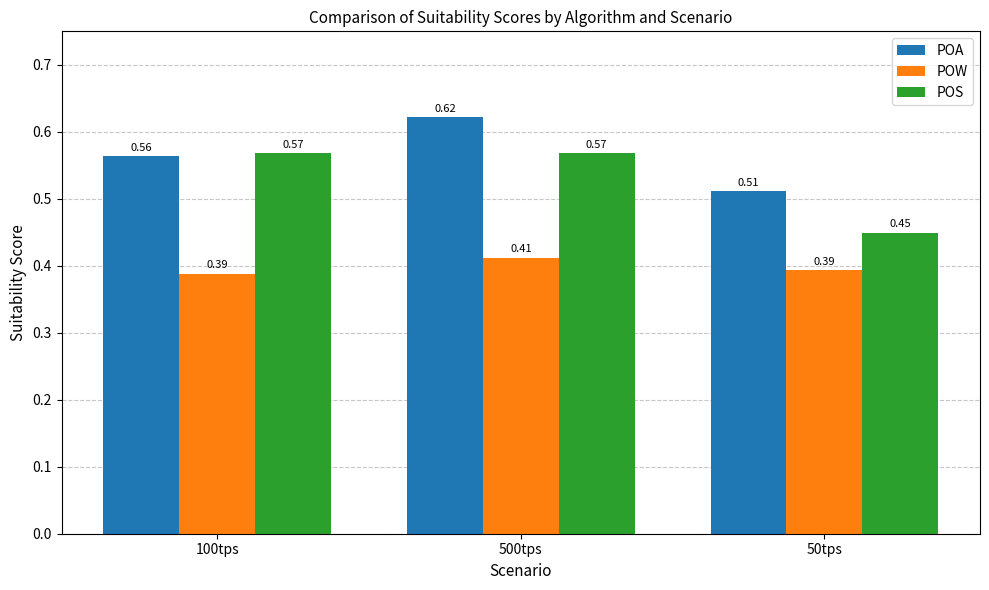

How many groups of bars are there?

3